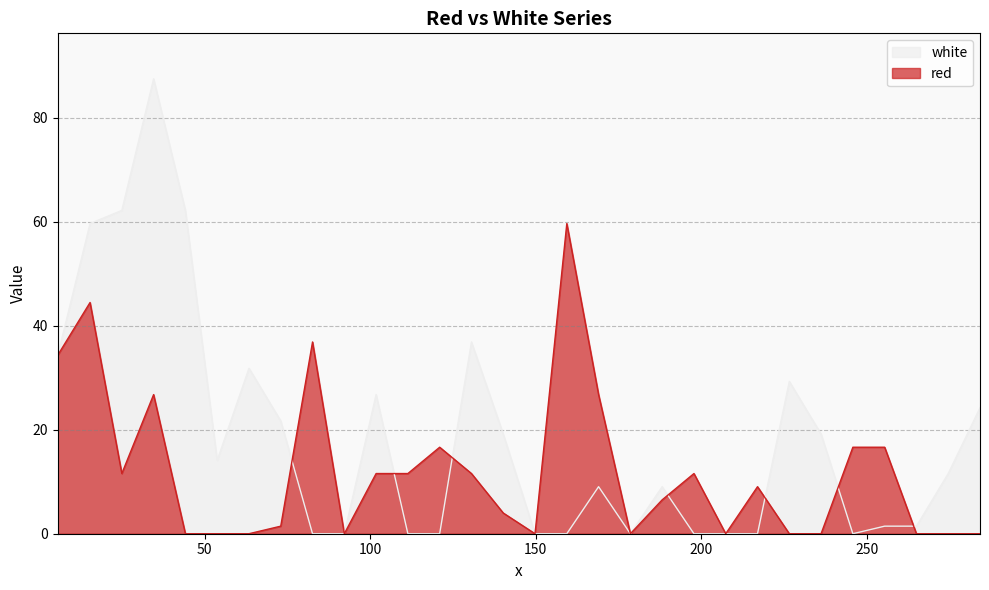

How many interior local peaks does the red series have?

7